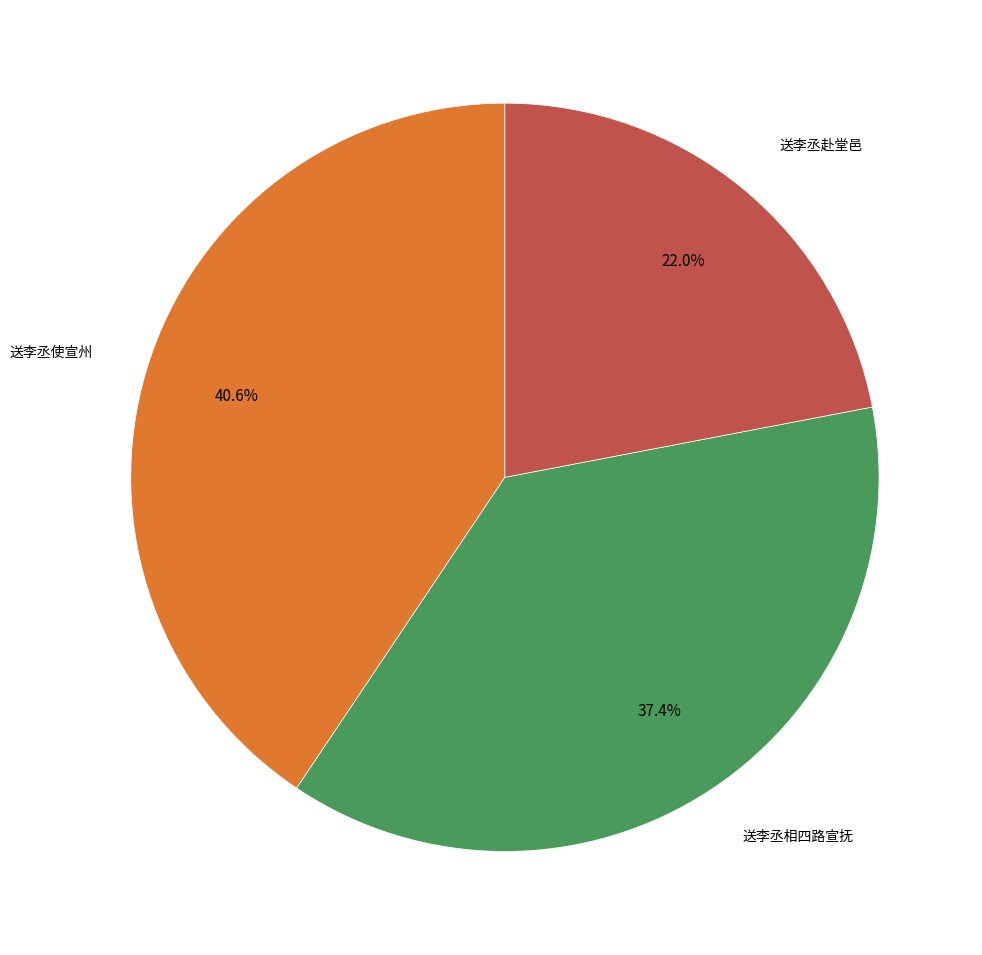

Is there a majority slice in this chart?

No